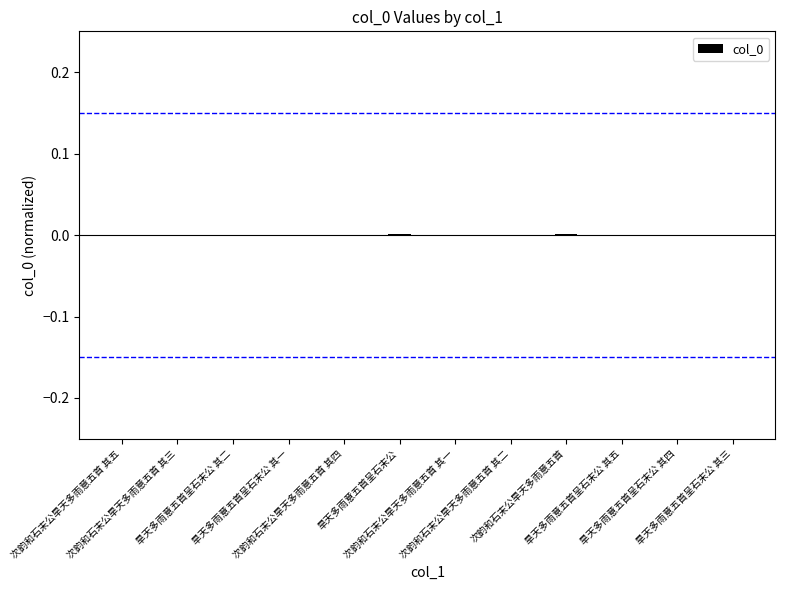

Are the bars horizontal?

No